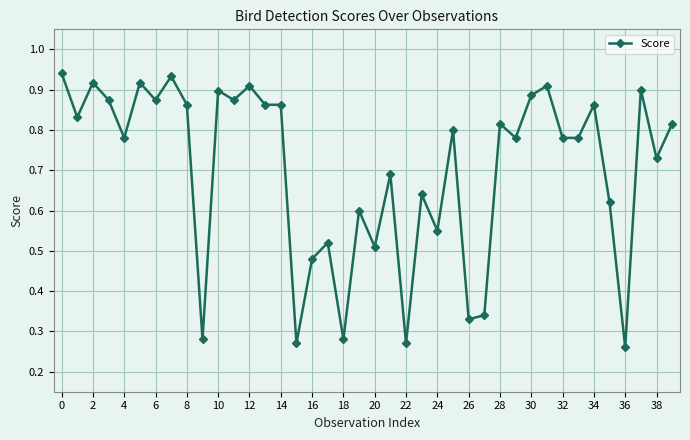

What is the sum of all values?

28.0